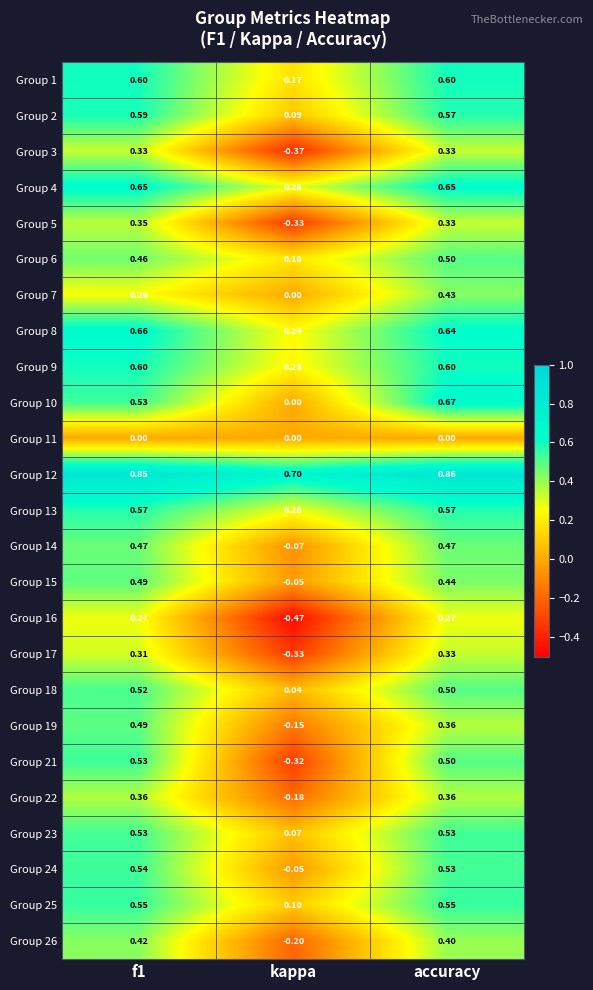

Which category has the lowest value in the Group 18 series?

kappa